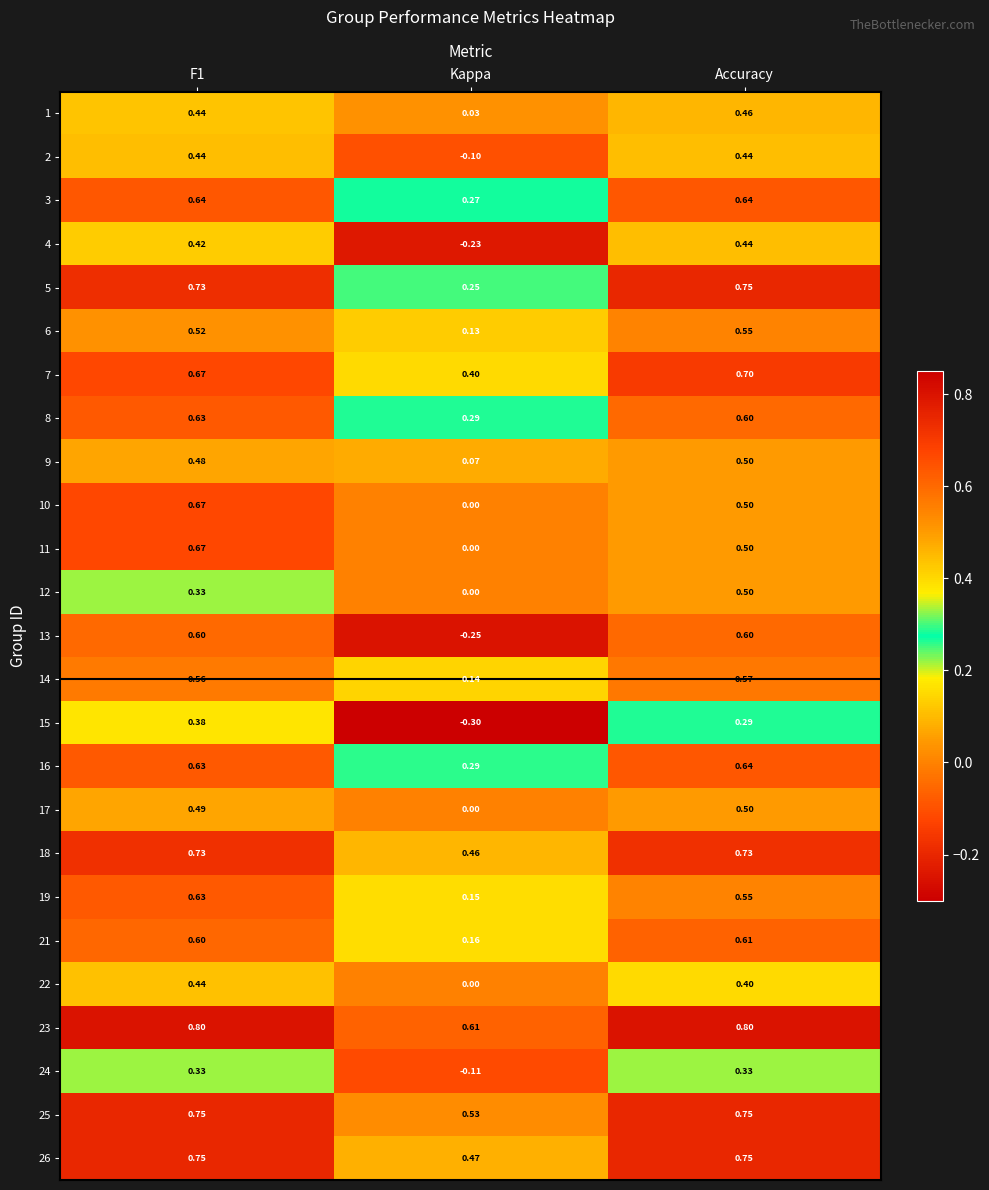

What is the spread (max minus min) of values at Kappa?

0.9